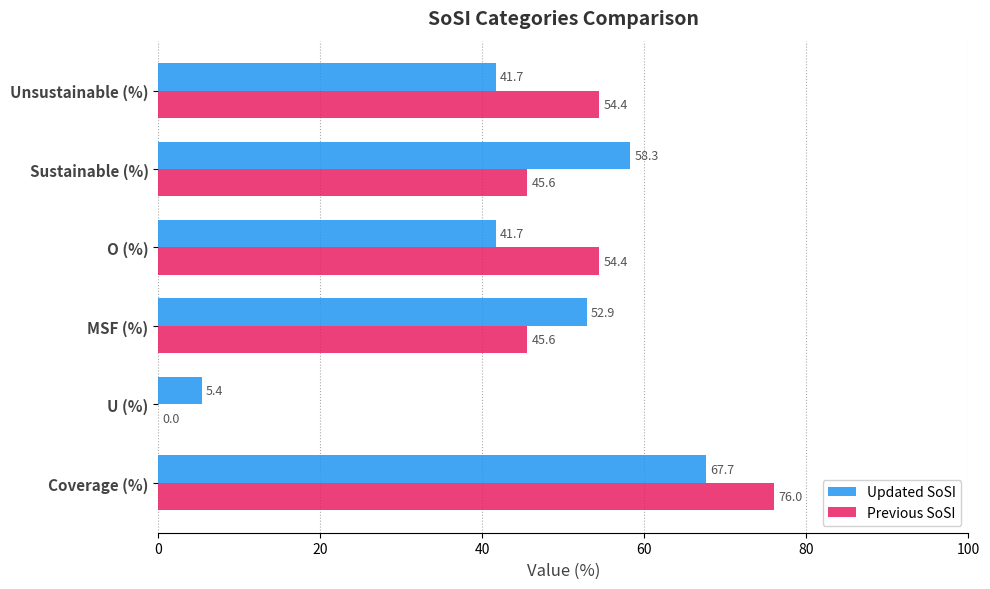

Which category has the highest value in the Previous SoSI series?

Coverage (%)